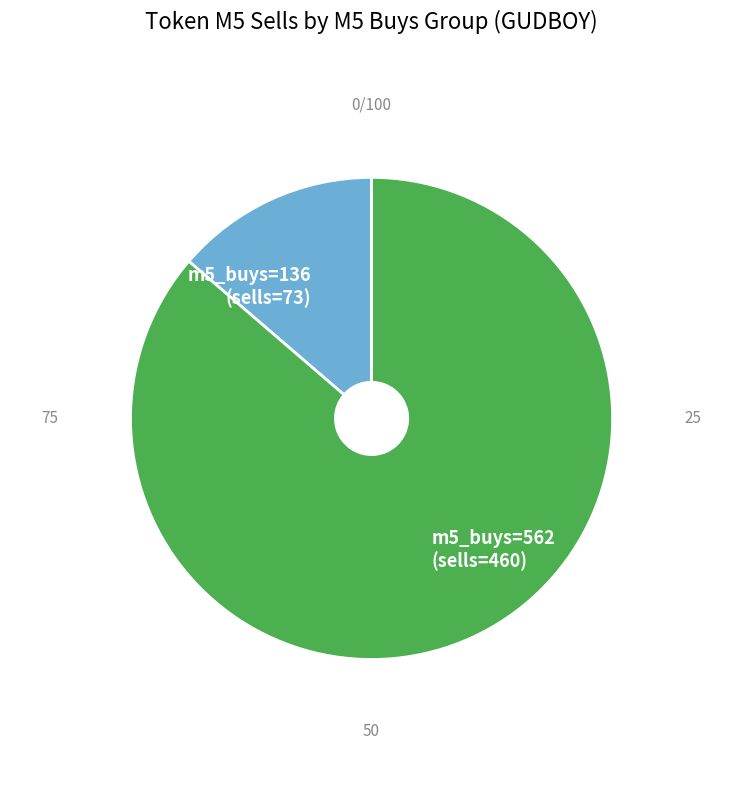

To the nearest percent, what is the average slice percentage?

50%